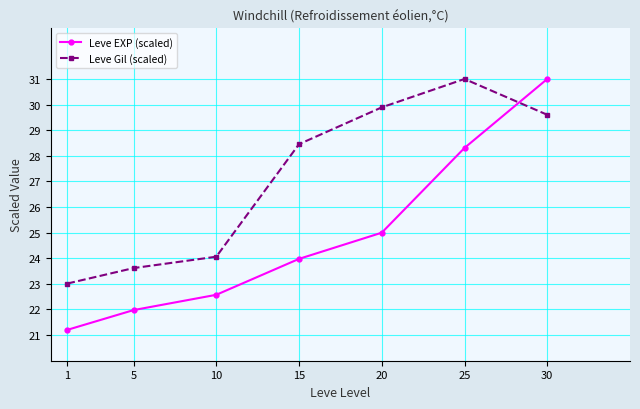

How many intersections are there between Leve Gil (scaled) and Leve EXP (scaled)?

1